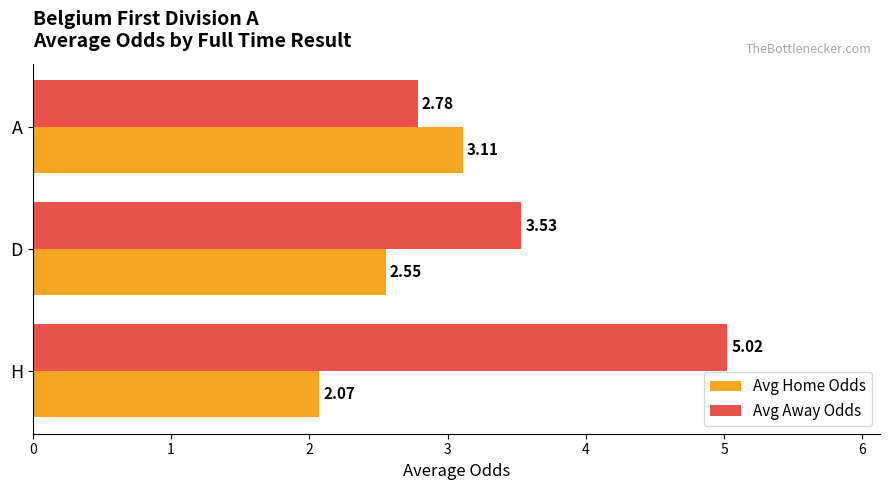

Rank the categories by Avg Home Odds value from highest to lowest.

A, D, H